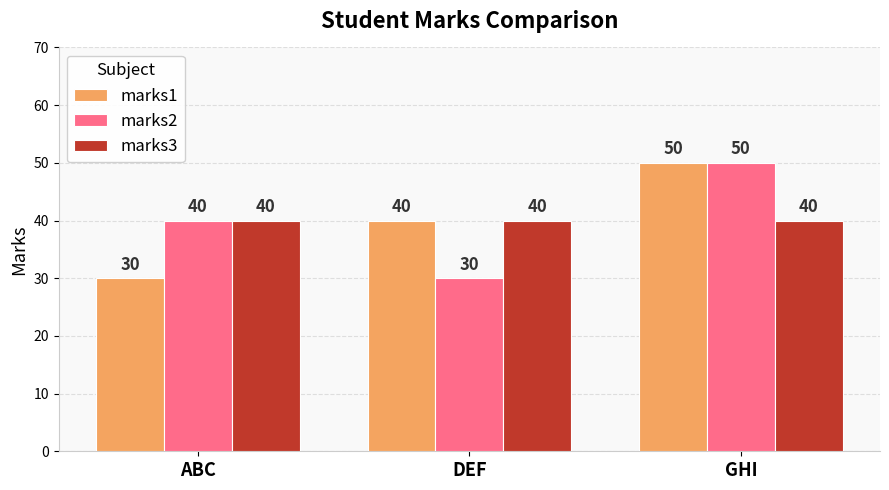

What is the spread (max minus min) of values at ABC?

10